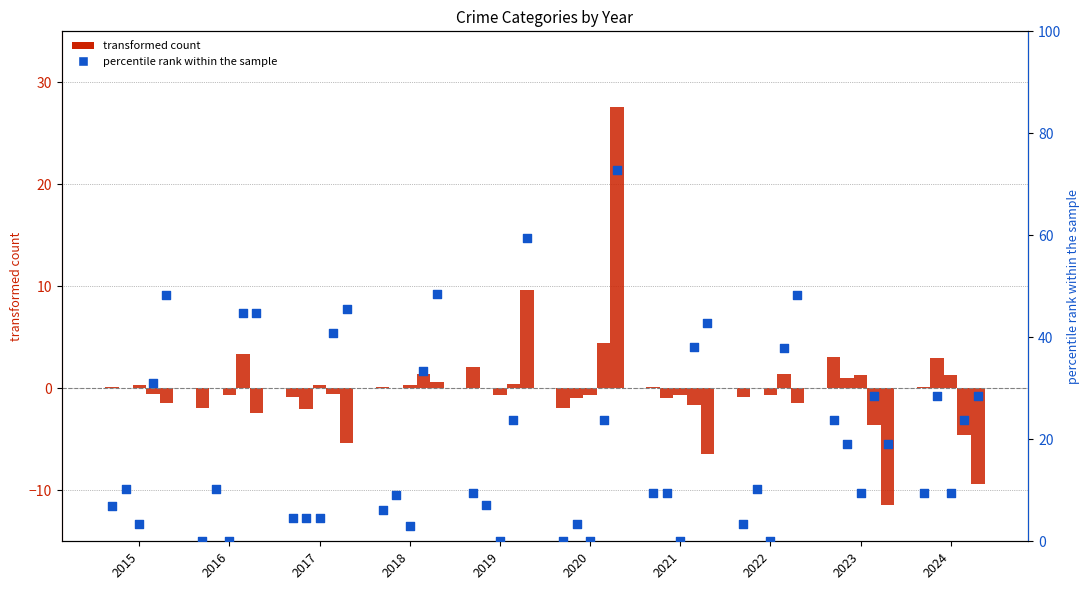

Approximately how many times larger is the value at 2023 compared to 2017?

5.2